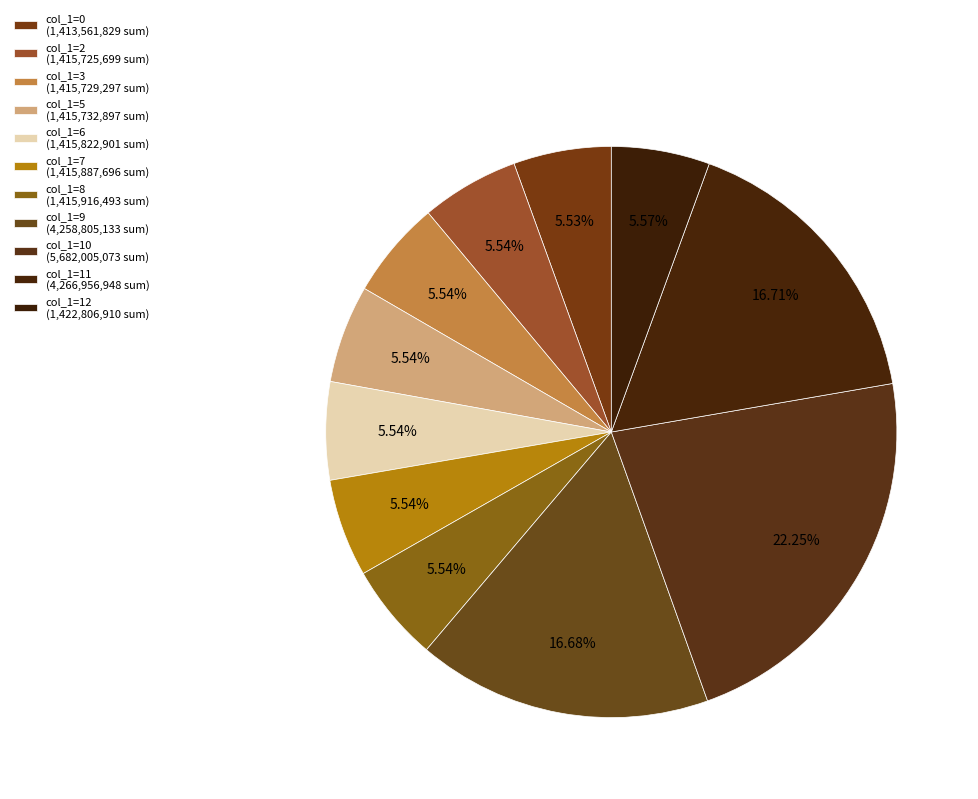

How many segments does this pie chart have?

11